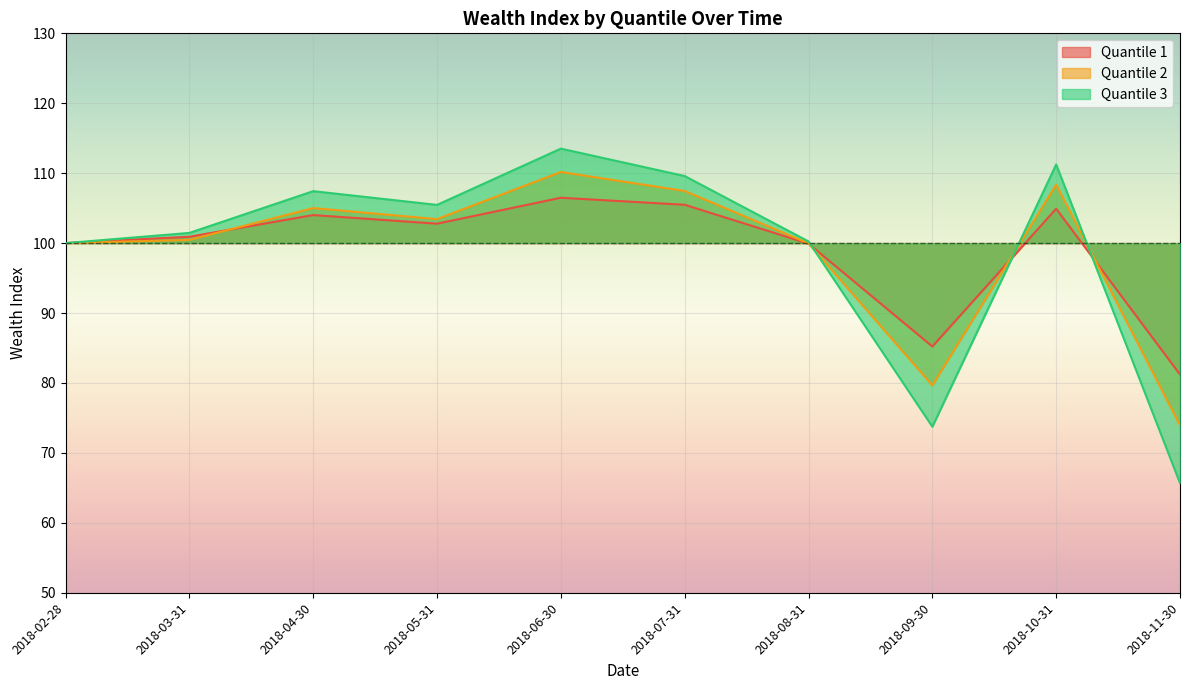

Where is Quantile 2 nearest to the value 92?

2018-08-31